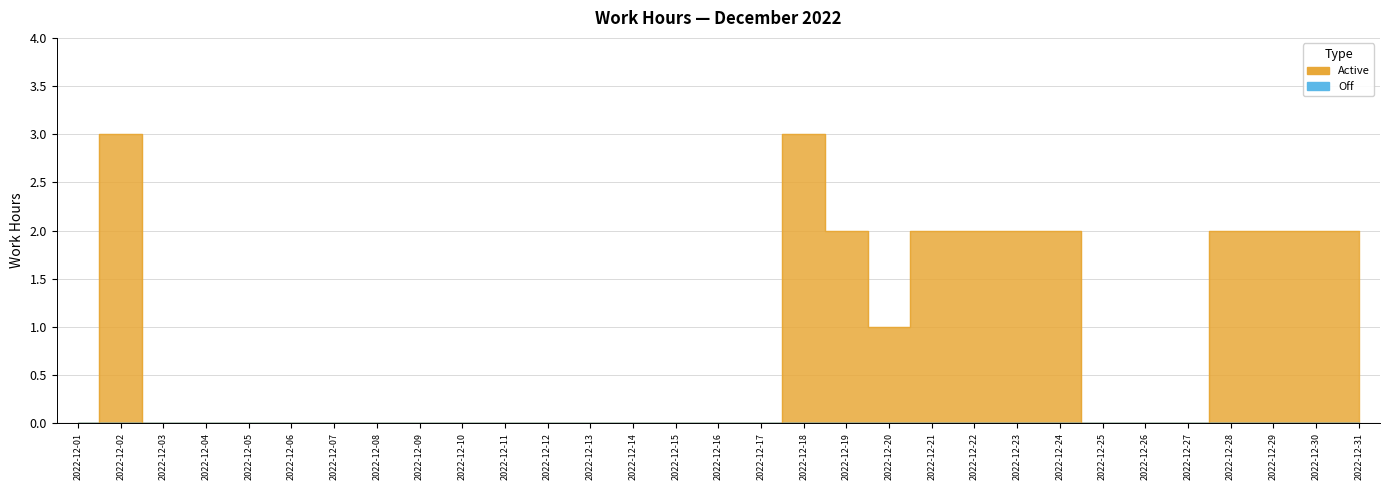

Does the chart display data point markers on the line(s)?

No